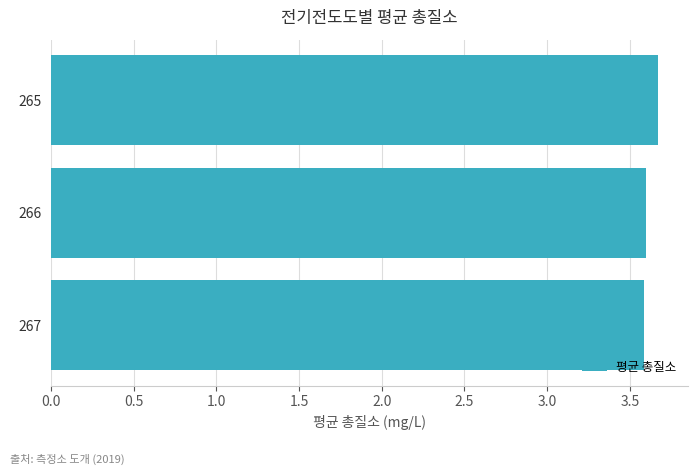

Which has a higher value, 265 or 267?

265